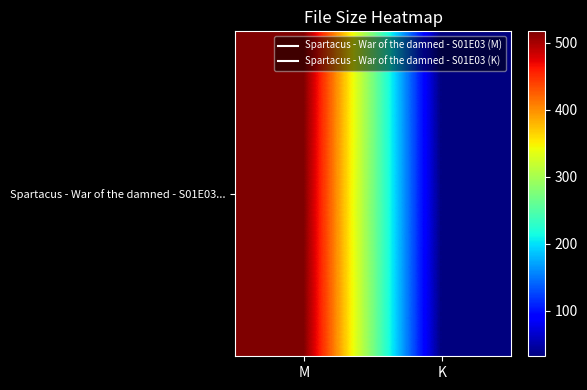

Where is the data nearest to the value 274?

K